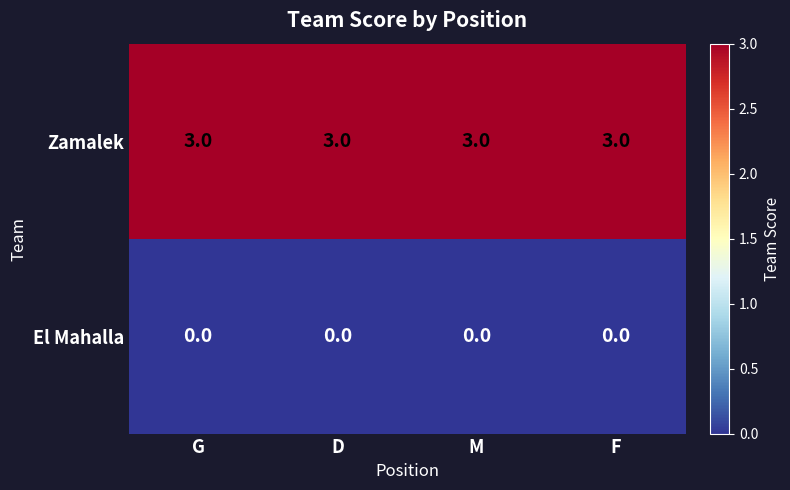

Rank the series at G from highest to lowest value.

Zamalek, El Mahalla